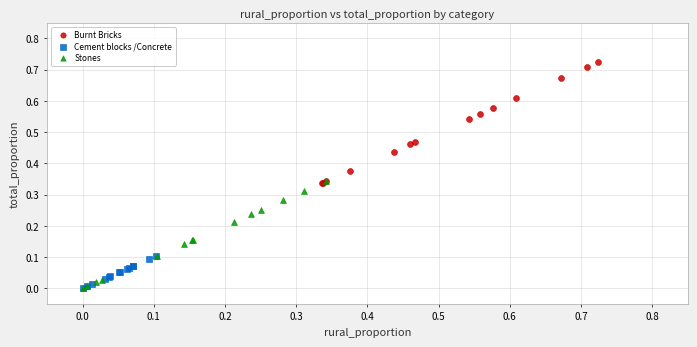

Which series contains the highest Y value?

Burnt Bricks